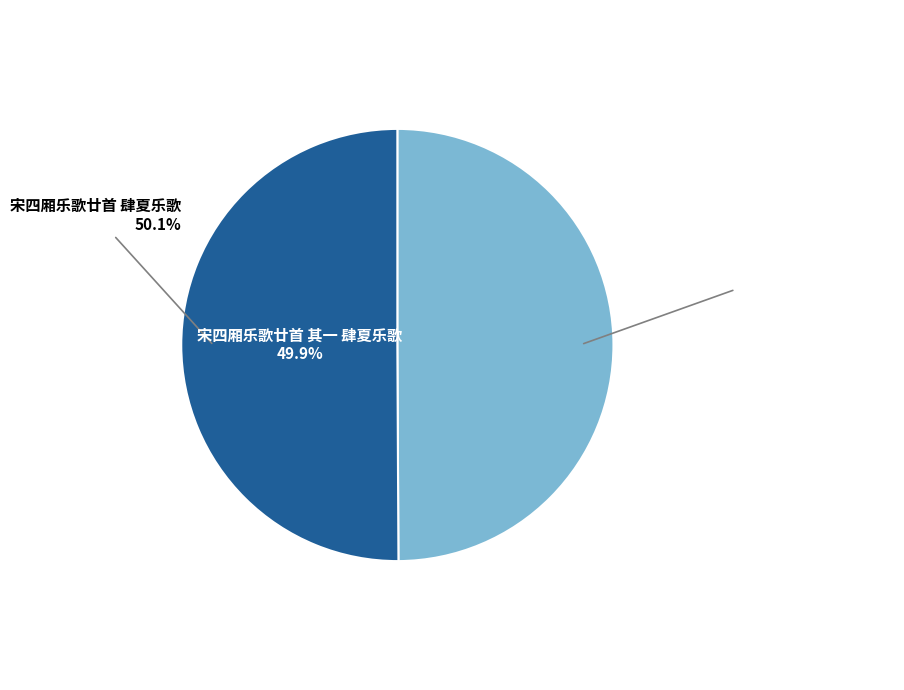

Which category has the smallest portion of the pie?

宋四厢乐歌廿首 其一 肆夏乐歌